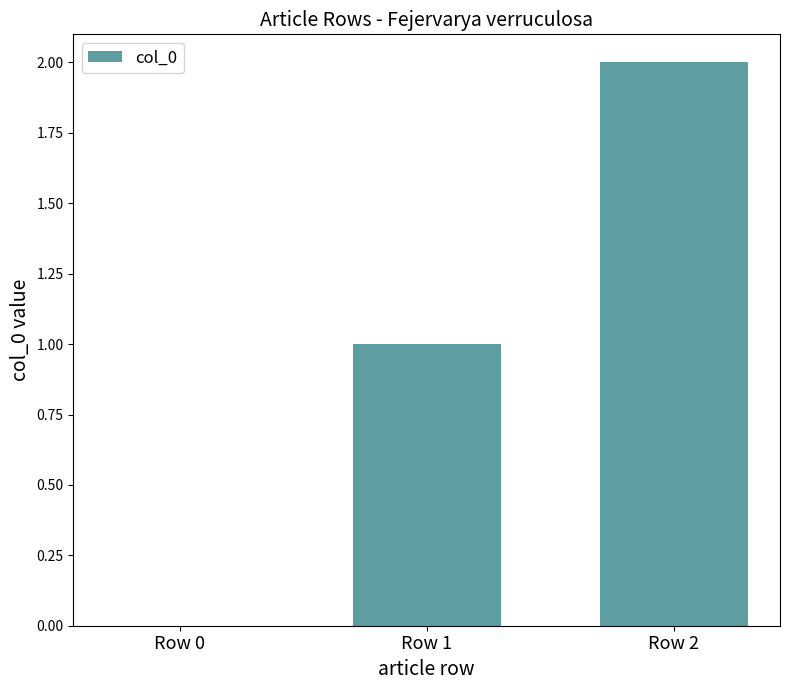

Is it true that the value at Row 2 is 1?

False